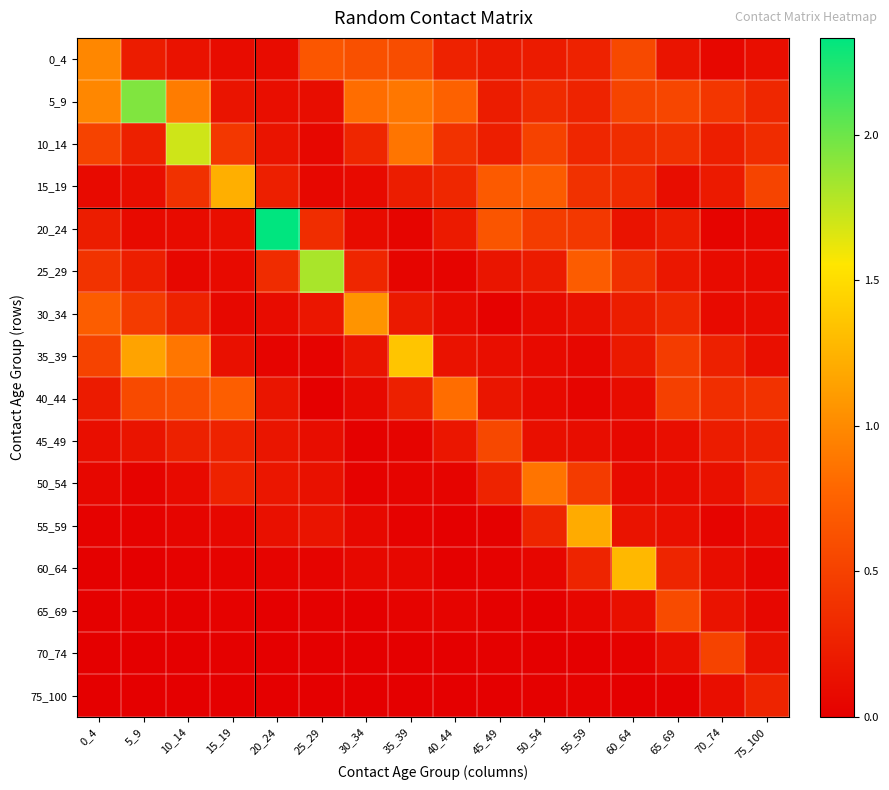

Reading left to right, transcribe all the data shown in this chart.

0_4: 0_4=1.0	5_9=0.2	10_14=0.1	15_19=0.1	20_24=0.1	25_29=0.7	30_34=0.6	35_39=0.6	40_44=0.3	45_49=0.2	50_54=0.2	55_59=0.3	60_64=0.6	65_69=0.2	70_74=0.1	75_100=0.1
5_9: 0_4=1.0	5_9=1.9	10_14=0.9	15_19=0.2	20_24=0.1	25_29=0.1	30_34=0.8	35_39=0.9	40_44=0.7	45_49=0.2	50_54=0.3	55_59=0.3	60_64=0.5	65_69=0.5	70_74=0.4	75_100=0.3
10_14: 0_4=0.5	5_9=0.3	10_14=1.7	15_19=0.4	20_24=0.2	25_29=0.1	30_34=0.3	35_39=0.9	40_44=0.4	45_49=0.2	50_54=0.5	55_59=0.3	60_64=0.3	65_69=0.4	70_74=0.2	75_100=0.3
15_19: 0_4=0.1	5_9=0.1	10_14=0.4	15_19=1.2	20_24=0.2	25_29=0.1	30_34=0.1	35_39=0.2	40_44=0.3	45_49=0.7	50_54=0.7	55_59=0.4	60_64=0.3	65_69=0.1	70_74=0.2	75_100=0.5
20_24: 0_4=0.2	5_9=0.1	10_14=0.1	15_19=0.1	20_24=2.3	25_29=0.3	30_34=0.1	35_39=0.0	40_44=0.2	45_49=0.6	50_54=0.5	55_59=0.4	60_64=0.2	65_69=0.2	70_74=0.0	75_100=0.1
25_29: 0_4=0.4	5_9=0.2	10_14=0.1	15_19=0.1	20_24=0.3	25_29=1.8	30_34=0.3	35_39=0.0	40_44=0.0	45_49=0.2	50_54=0.2	55_59=0.7	60_64=0.4	65_69=0.2	70_74=0.1	75_100=0.1
30_34: 0_4=0.7	5_9=0.5	10_14=0.3	15_19=0.1	20_24=0.1	25_29=0.2	30_34=1.1	35_39=0.2	40_44=0.1	45_49=0.0	50_54=0.1	55_59=0.1	60_64=0.2	65_69=0.3	70_74=0.1	75_100=0.1
35_39: 0_4=0.5	5_9=1.2	10_14=0.9	15_19=0.1	20_24=0.0	25_29=0.0	30_34=0.2	35_39=1.4	40_44=0.1	45_49=0.1	50_54=0.1	55_59=0.1	60_64=0.2	65_69=0.5	70_74=0.3	75_100=0.1
40_44: 0_4=0.2	5_9=0.6	10_14=0.6	15_19=0.7	20_24=0.2	25_29=0.0	30_34=0.1	35_39=0.3	40_44=0.8	45_49=0.2	50_54=0.1	55_59=0.0	60_64=0.1	65_69=0.5	70_74=0.4	75_100=0.4
45_49: 0_4=0.1	5_9=0.2	10_14=0.3	15_19=0.3	20_24=0.2	25_29=0.1	30_34=0.0	35_39=0.0	40_44=0.2	45_49=0.6	50_54=0.1	55_59=0.1	60_64=0.1	65_69=0.1	70_74=0.2	75_100=0.3
50_54: 0_4=0.1	5_9=0.0	10_14=0.1	15_19=0.3	20_24=0.2	25_29=0.1	30_34=0.0	35_39=0.0	40_44=0.0	45_49=0.3	50_54=0.9	55_59=0.5	60_64=0.1	65_69=0.1	70_74=0.1	75_100=0.3
55_59: 0_4=0.0	5_9=0.0	10_14=0.0	15_19=0.1	20_24=0.1	25_29=0.2	30_34=0.1	35_39=0.0	40_44=0.0	45_49=0.0	50_54=0.3	55_59=1.2	60_64=0.1	65_69=0.1	70_74=0.0	75_100=0.1
60_64: 0_4=0.0	5_9=0.0	10_14=0.0	15_19=0.0	20_24=0.0	25_29=0.0	30_34=0.1	35_39=0.1	40_44=0.0	45_49=0.0	50_54=0.1	55_59=0.3	60_64=1.3	65_69=0.3	70_74=0.1	75_100=0.0
65_69: 0_4=0.0	5_9=0.0	10_14=0.0	15_19=0.0	20_24=0.0	25_29=0.0	30_34=0.0	35_39=0.0	40_44=0.0	45_49=0.0	50_54=0.0	55_59=0.1	60_64=0.1	65_69=0.6	70_74=0.2	75_100=0.1
70_74: 0_4=0.0	5_9=0.0	10_14=0.0	15_19=0.0	20_24=0.0	25_29=0.0	30_34=0.0	35_39=0.0	40_44=0.0	45_49=0.0	50_54=0.0	55_59=0.0	60_64=0.0	65_69=0.1	70_74=0.5	75_100=0.1
75_100: 0_4=0.0	5_9=0.0	10_14=0.0	15_19=0.0	20_24=0.0	25_29=0.0	30_34=0.0	35_39=0.0	40_44=0.0	45_49=0.0	50_54=0.0	55_59=0.0	60_64=0.0	65_69=0.0	70_74=0.1	75_100=0.3